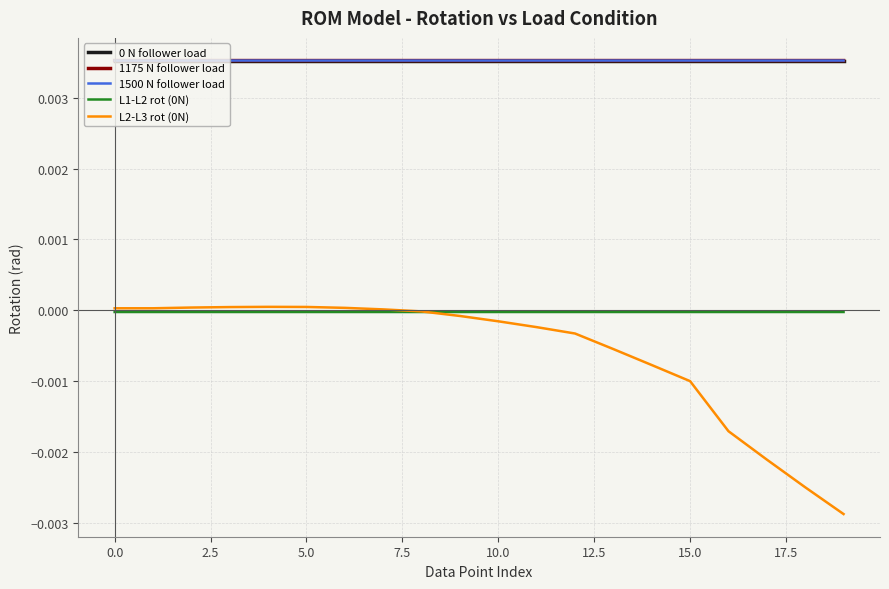

True or false: 1175 N follower load and L1-L2 rot (0N) intersect in this chart.

False